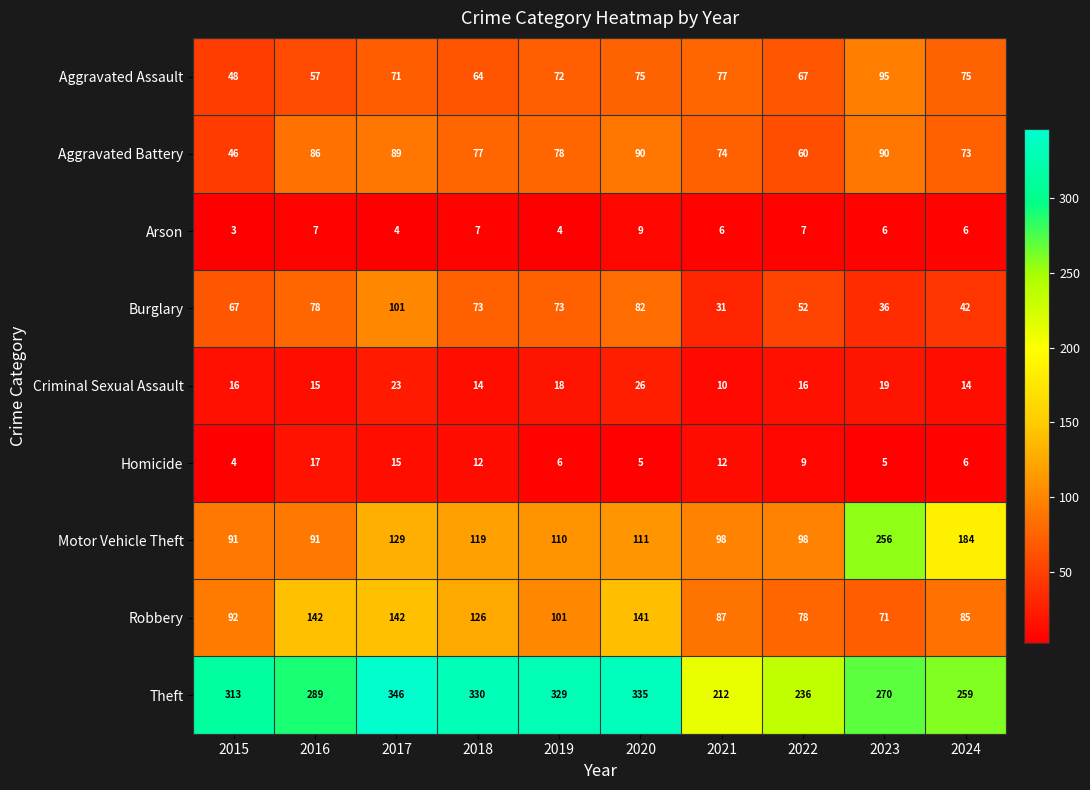

At which category does the chart reach its peak across all series?

2017